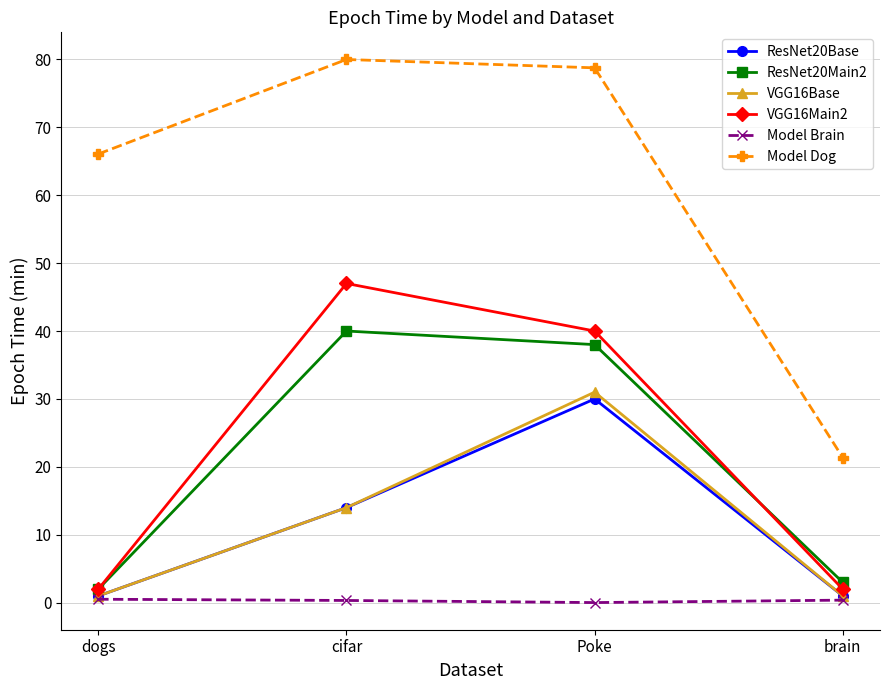

At which category does the chart reach its peak across all series?

cifar